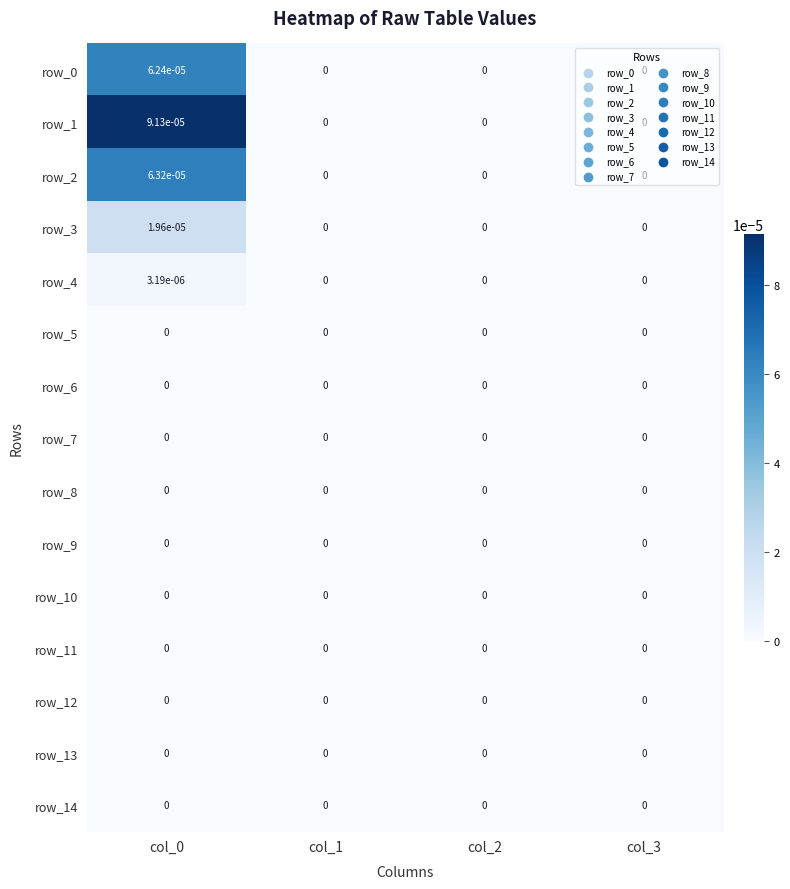

How many values in row_3 are above zero?

1